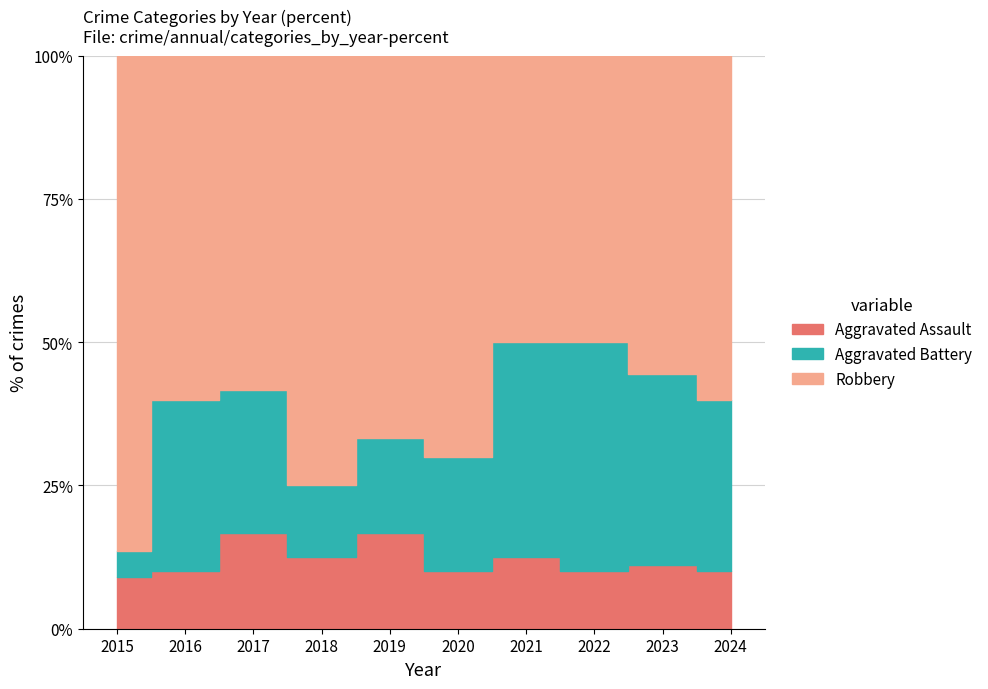

True or false: Robbery and Aggravated Assault intersect in this chart.

False